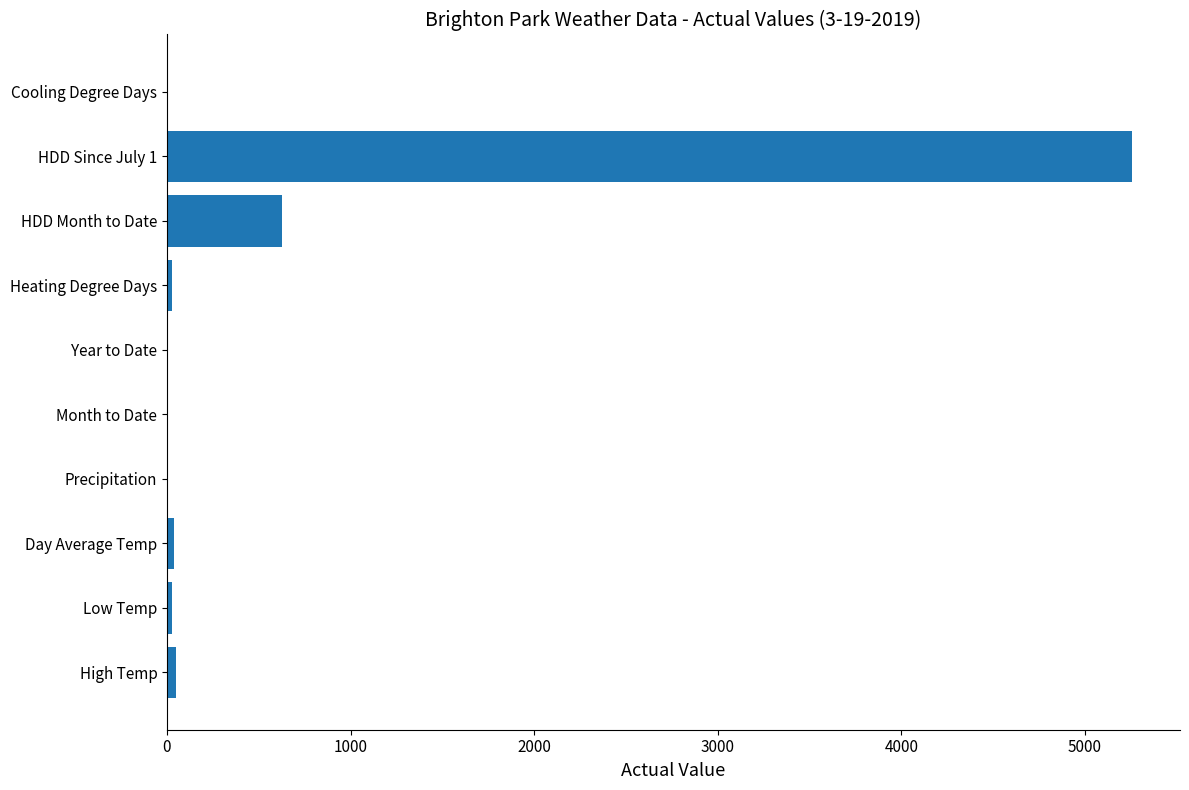

What is the sum of all values?

6029.2